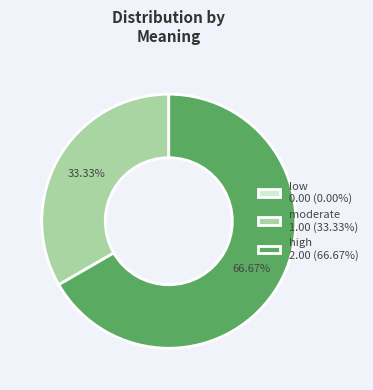

Does high represent more than half of the total?

Yes